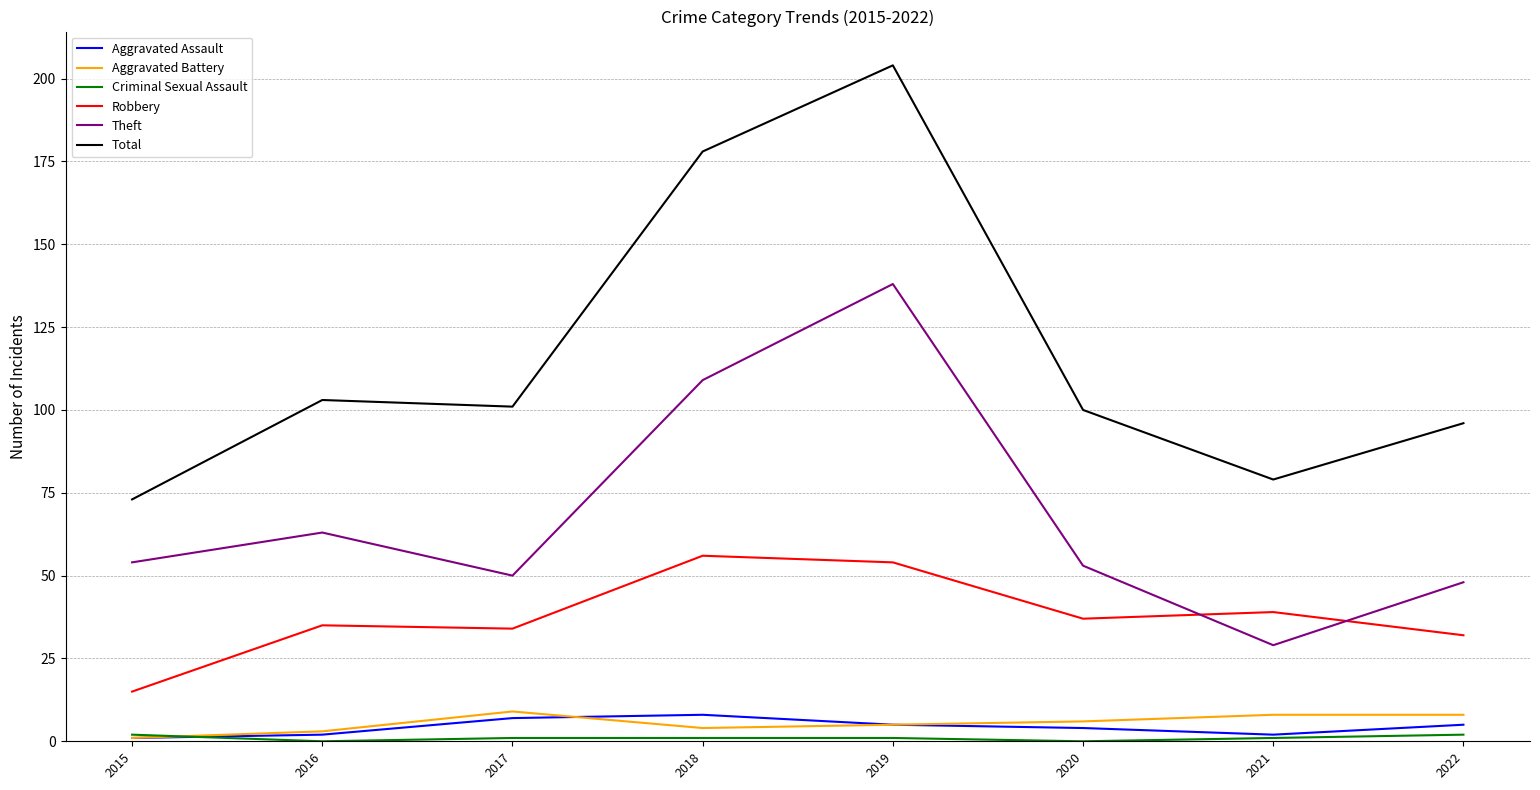

What is the greatest value displayed?

204